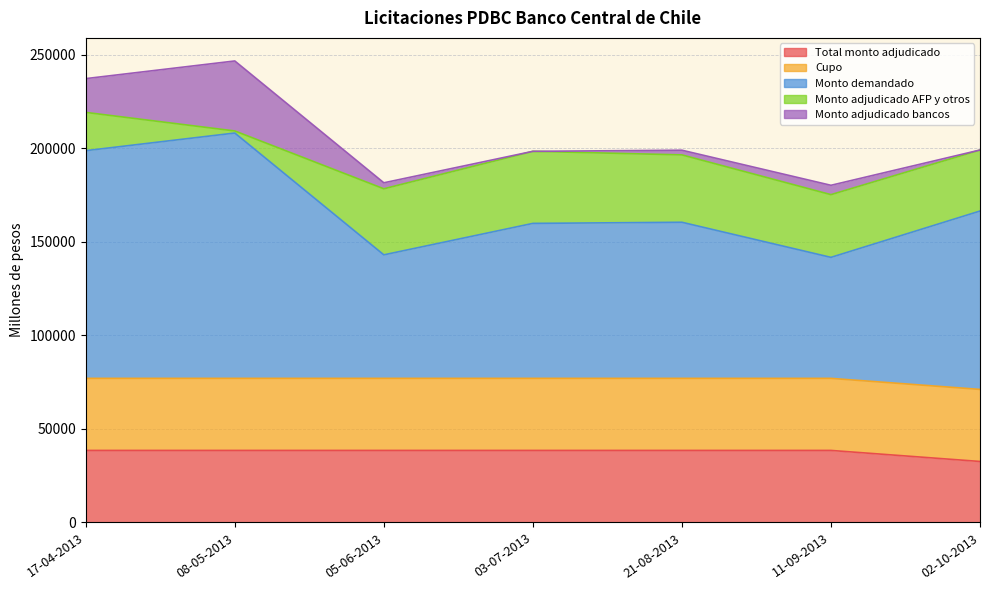

True or false: Cupo has more than 0 points higher than both neighbors.

False